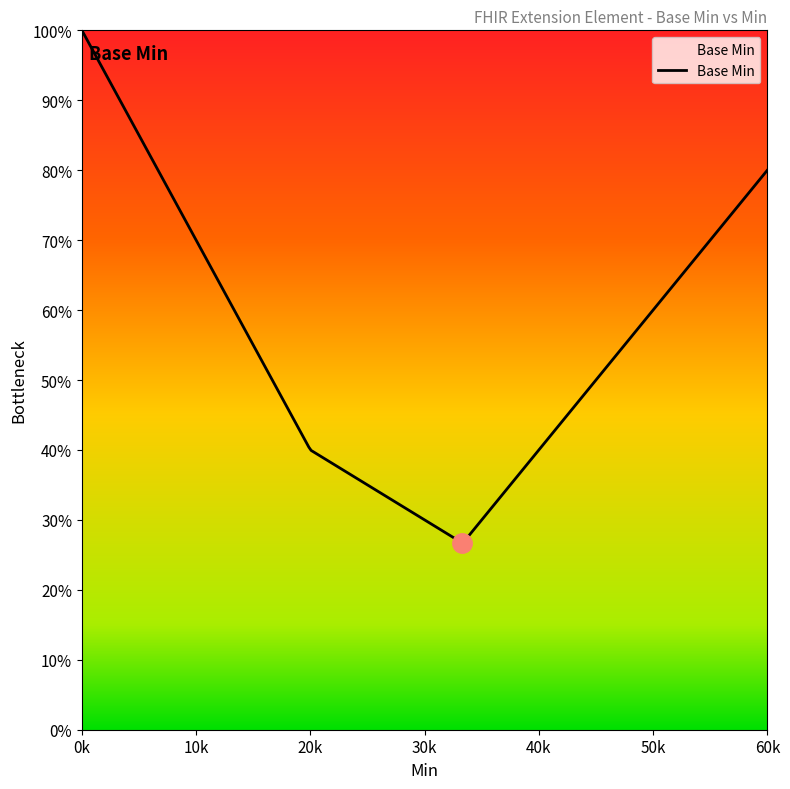

Is this an area chart (filled region under the line)?

Yes